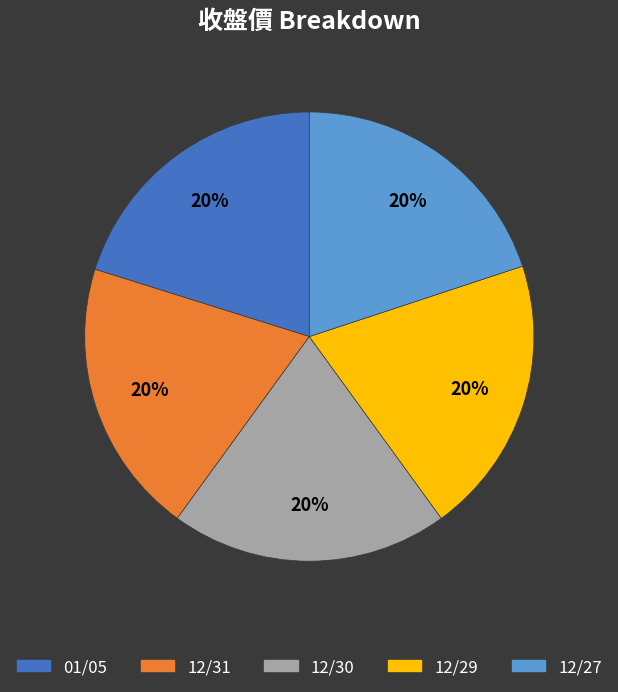

Approximately how many times larger is the value at 12/30 compared to 12/27?

1.0